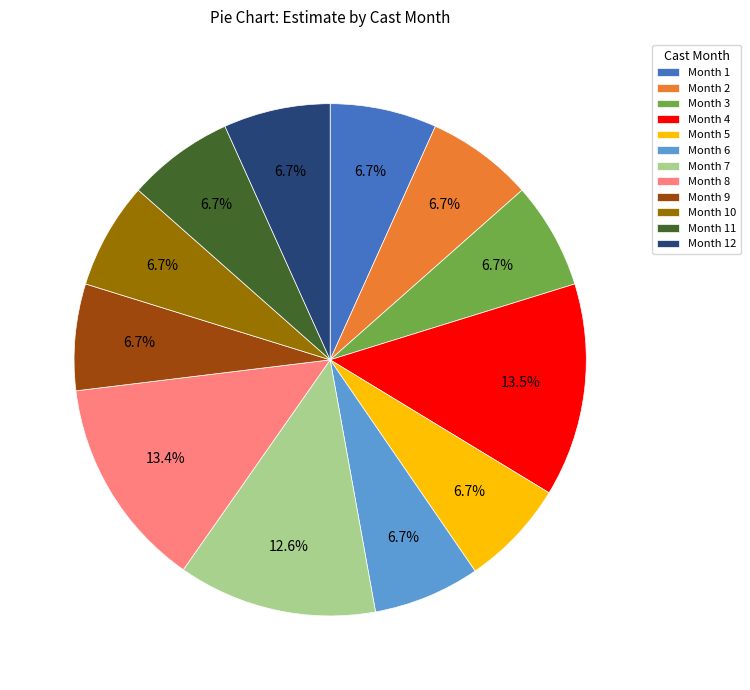

What is the ratio of the value at Month 4 to the value at Month 10?

2.0